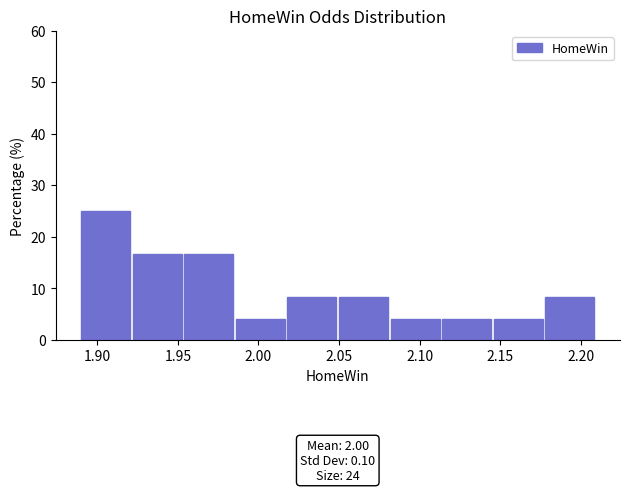

Over which range of the x-axis is the bar tallest?

1.890 to 1.922